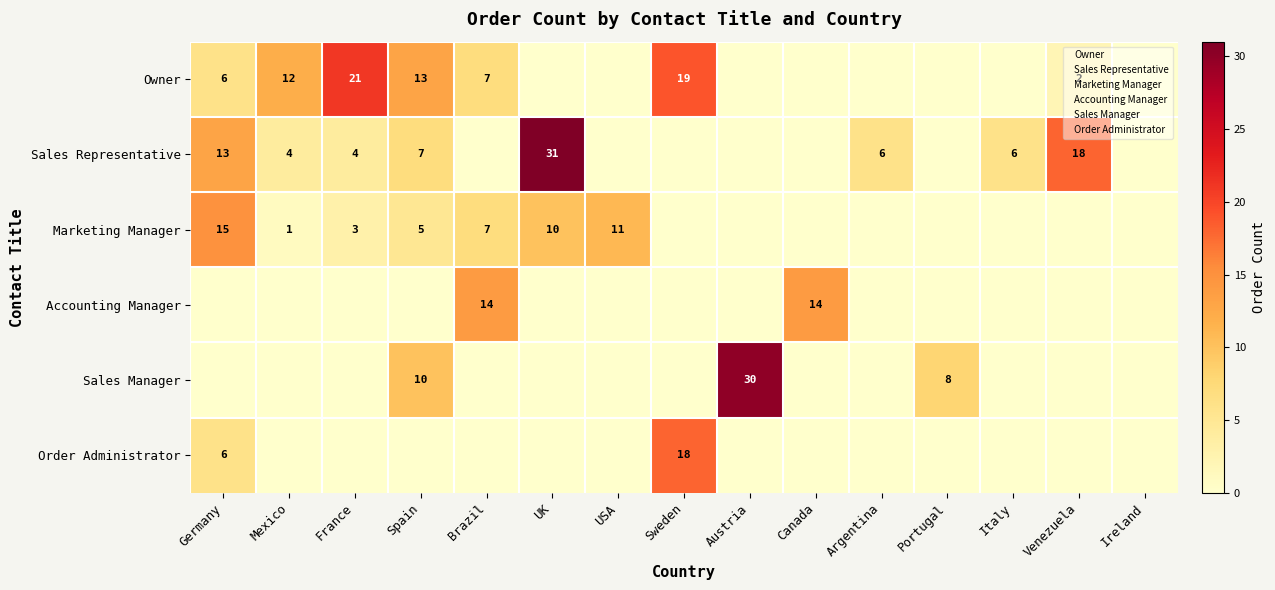

Is it true that Sales Manager equals 16 at Spain?

False